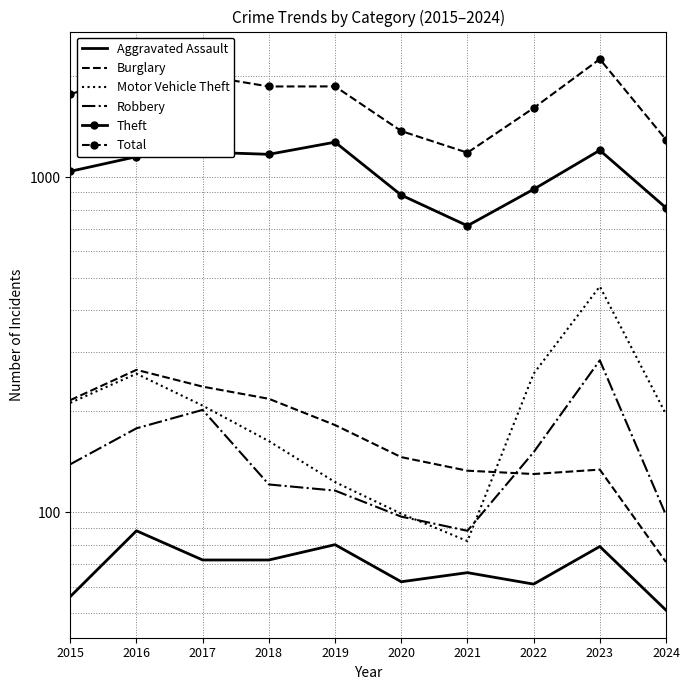

Between 2016 and 2017, which series saw the biggest shift?

Motor Vehicle Theft